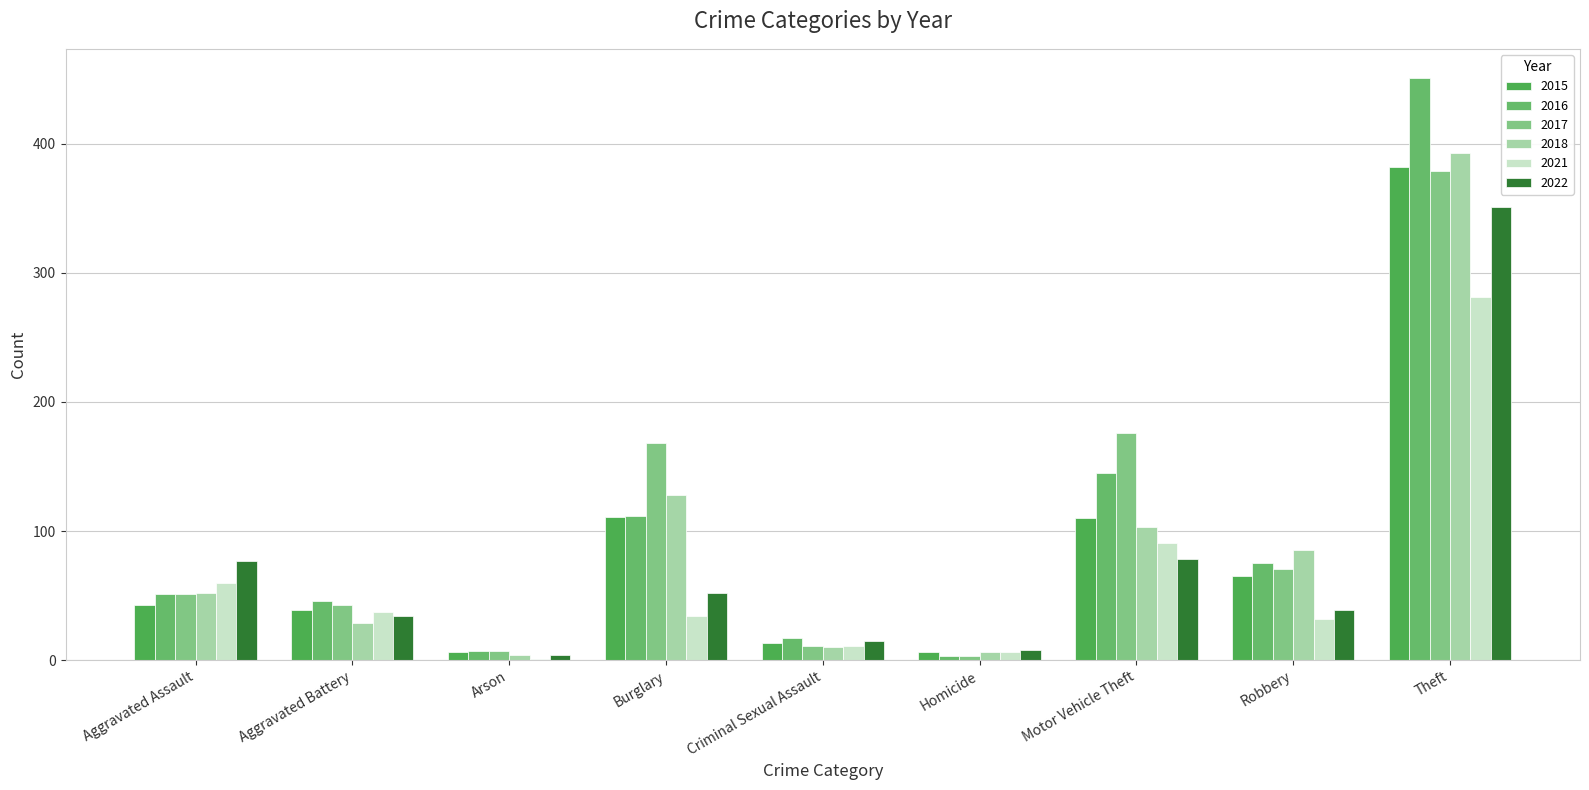

Which label corresponds to the smallest value in the chart?

Arson